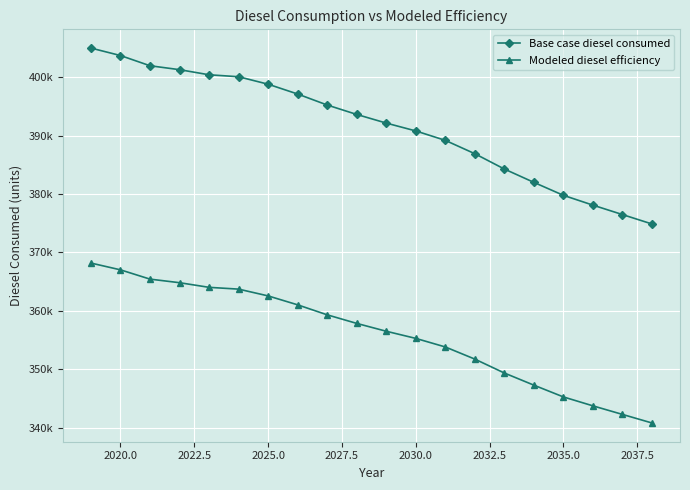

Does the chart have visible grid lines?

Yes